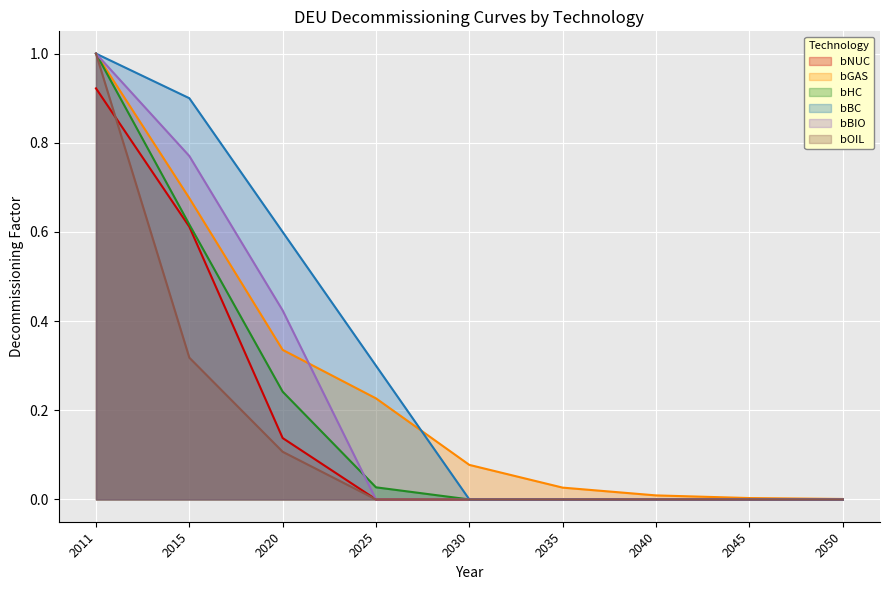

Is the value of bBIO at 2030 greater than the value of bBC at 2020?

No